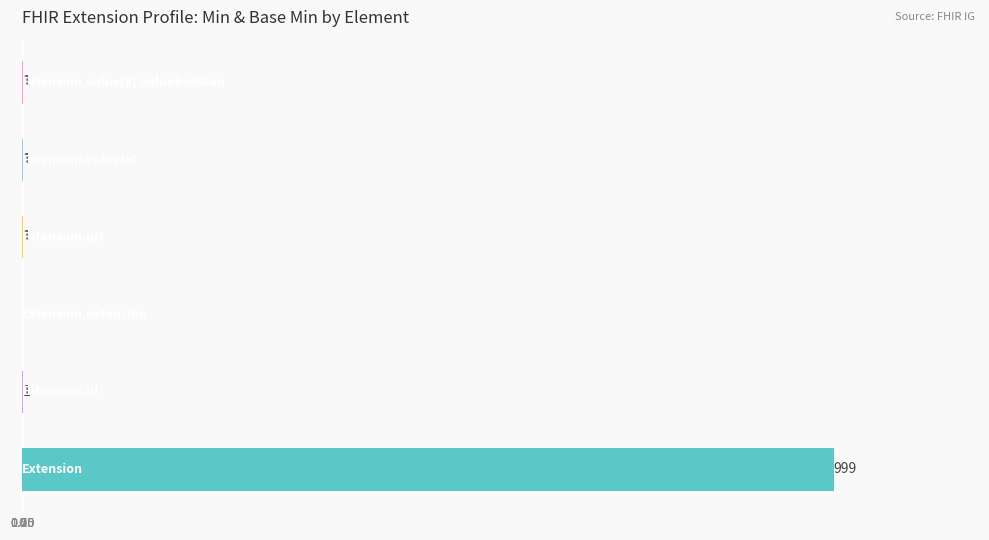

What is the sum of all values?

1003